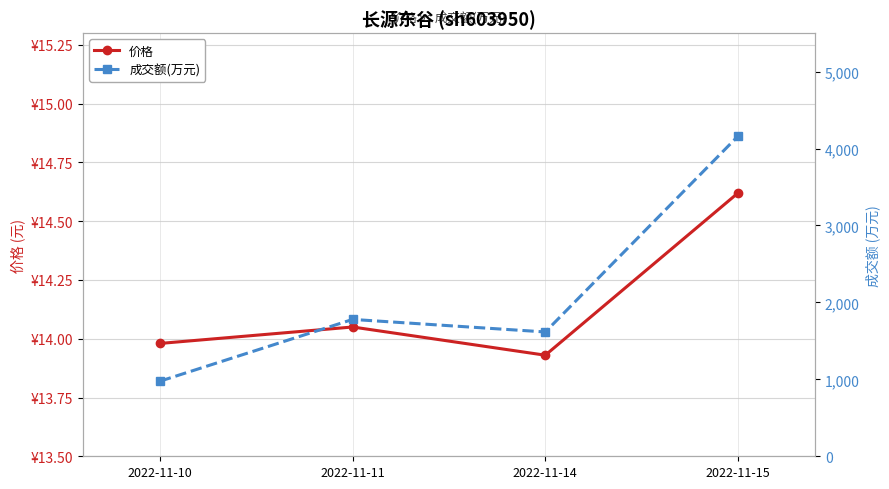

Reading right to left, list all the values displayed in this chart.

价格: 14.6	13.9	14.1	14.0
成交额(万元): 4161.0	1616.0	1779.0	976.0